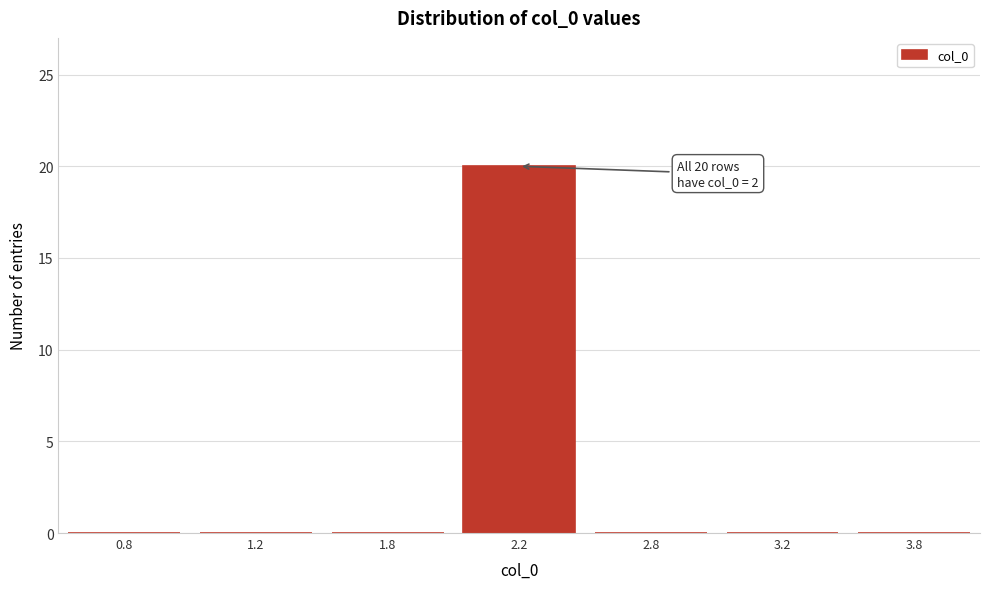

Reading left to right, transcribe all the data shown in this chart.

0.8=0	1.2=0	1.8=0	2.2=20	2.8=0	3.2=0	3.8=0